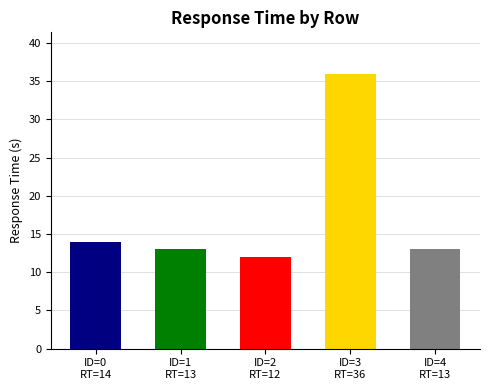

What is the average value?

18